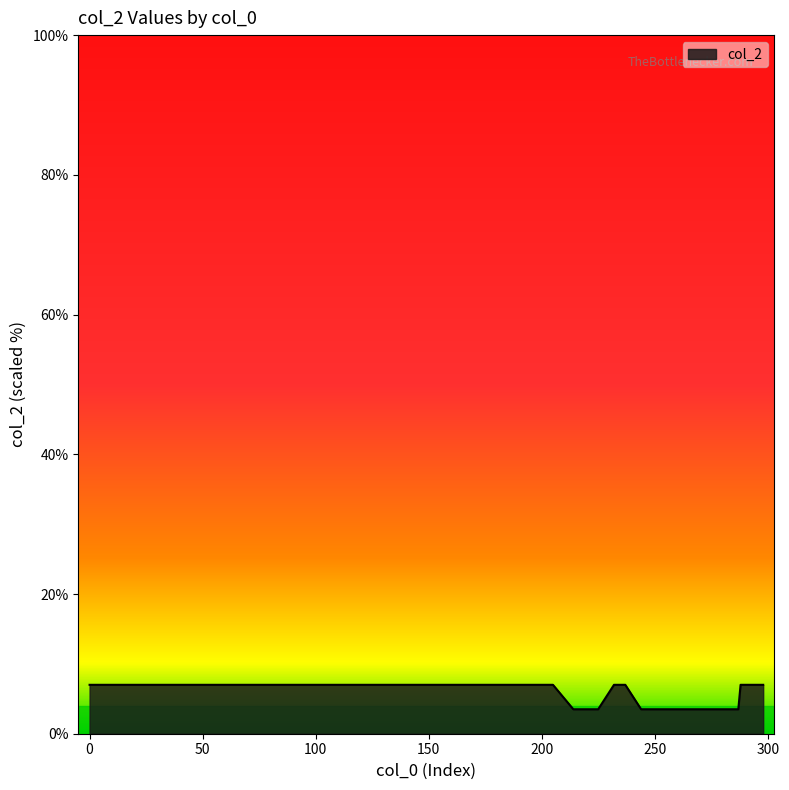

What is the greatest value displayed?

7.0